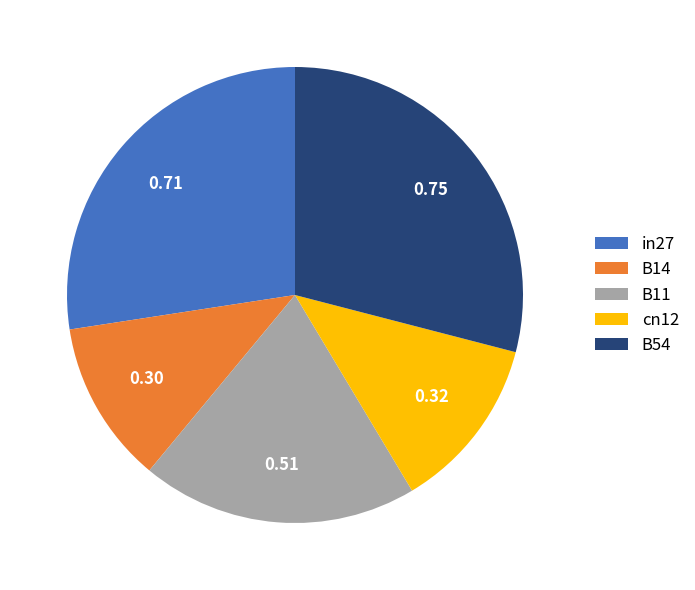

Which slice is the smallest?

B14